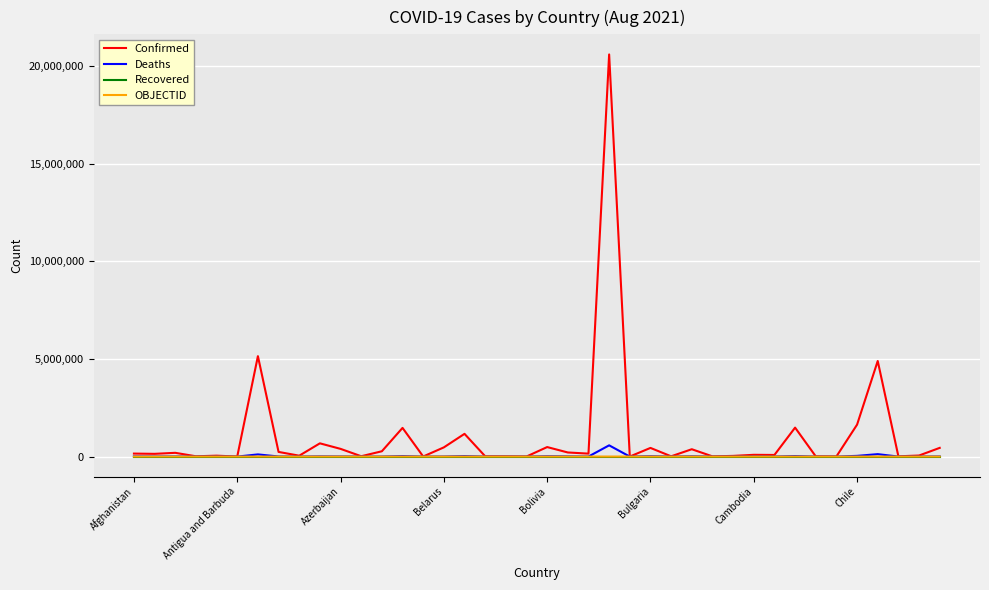

What is the difference between the maximum and minimum values in the Deaths series?

574845